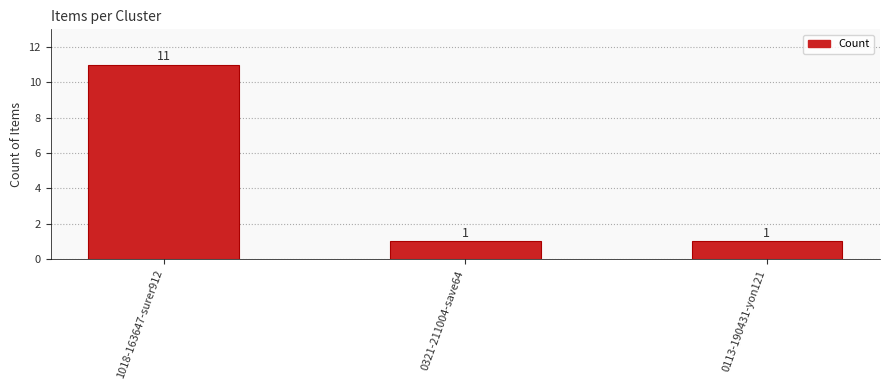

What is the label of the 3rd bar from the right?

1018-163647-surer912